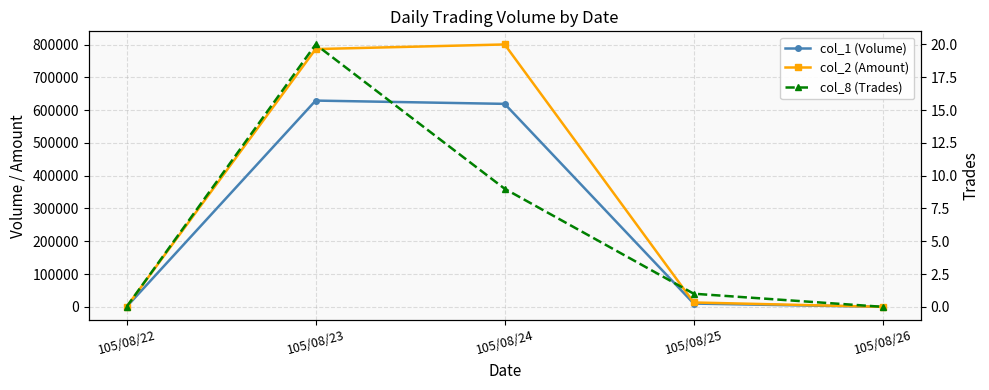

List the series in order of their overall mean, highest first.

col_2 (Amount), col_1 (Volume), col_8 (Trades)